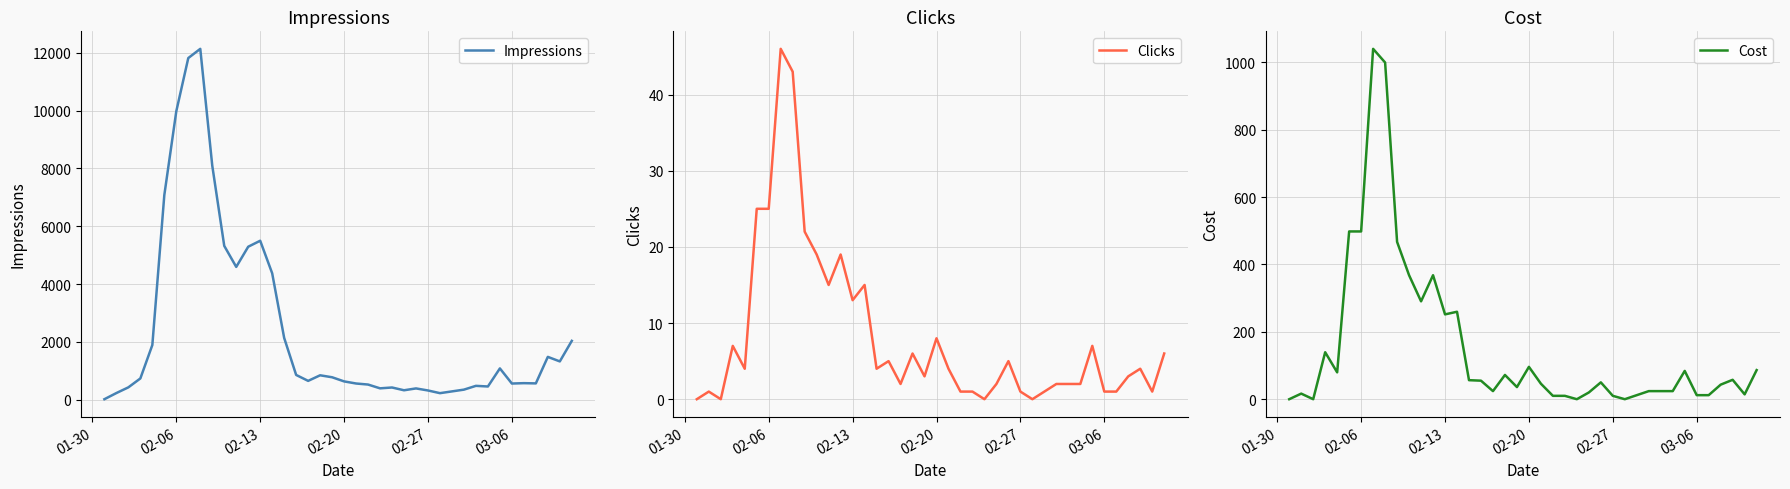

What is the highest value of the Clicks series?

46